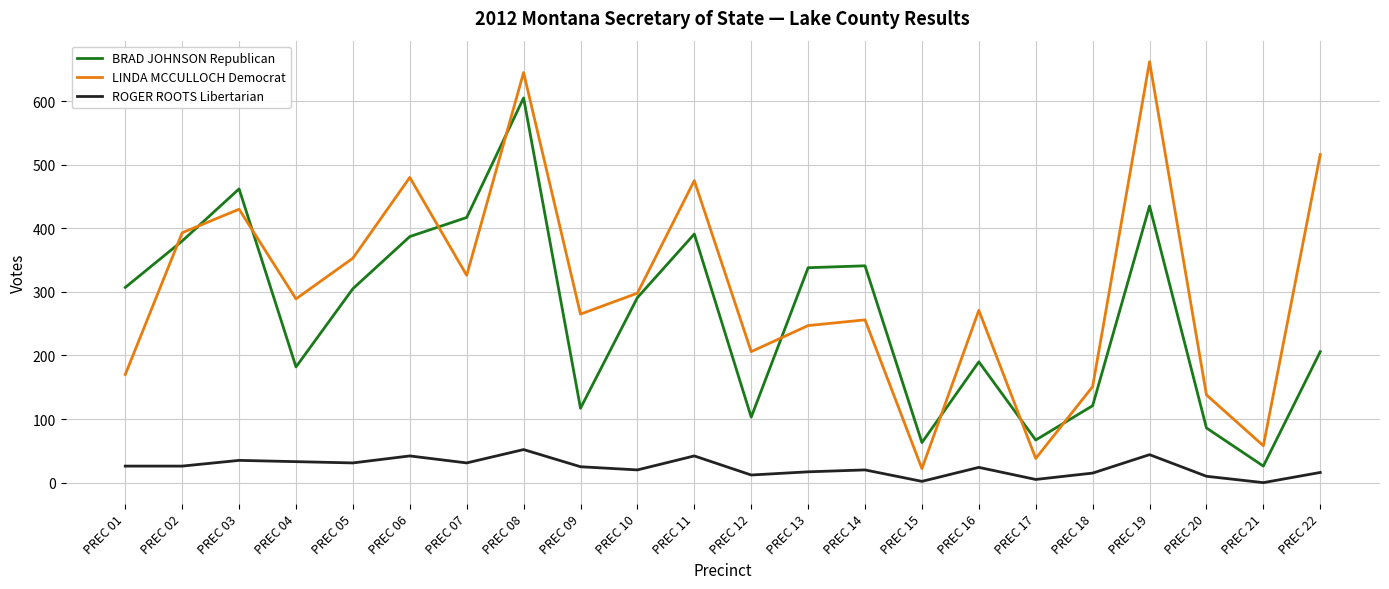

What is the difference between the second highest and minimum values in the BRAD JOHNSON Republican series?

436